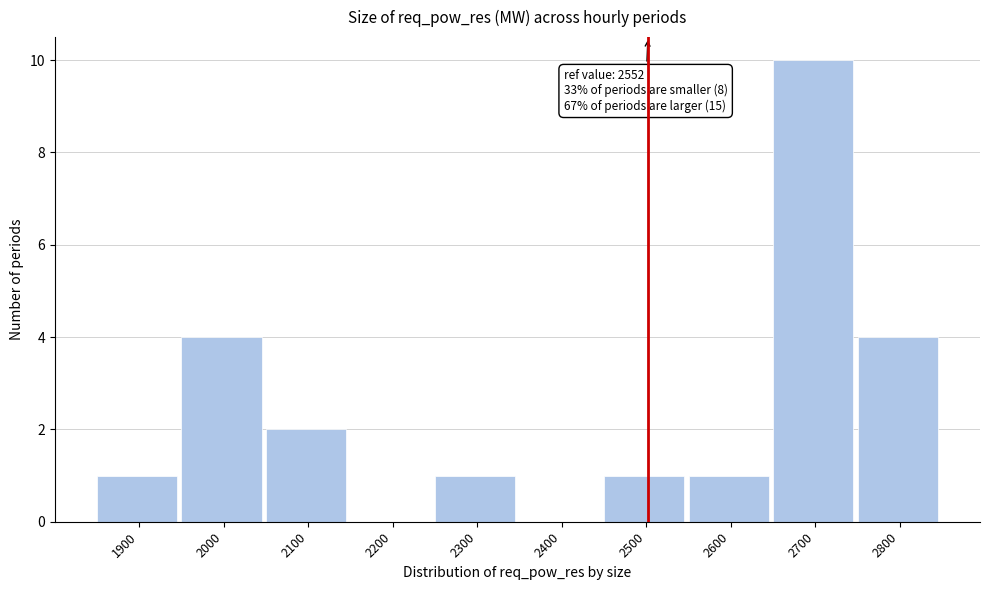

Reading left to right, list all the values displayed in this chart.

1900=1	2000=4	2100=2	2200=0	2300=1	2400=0	2500=1	2600=1	2700=10	2800=4